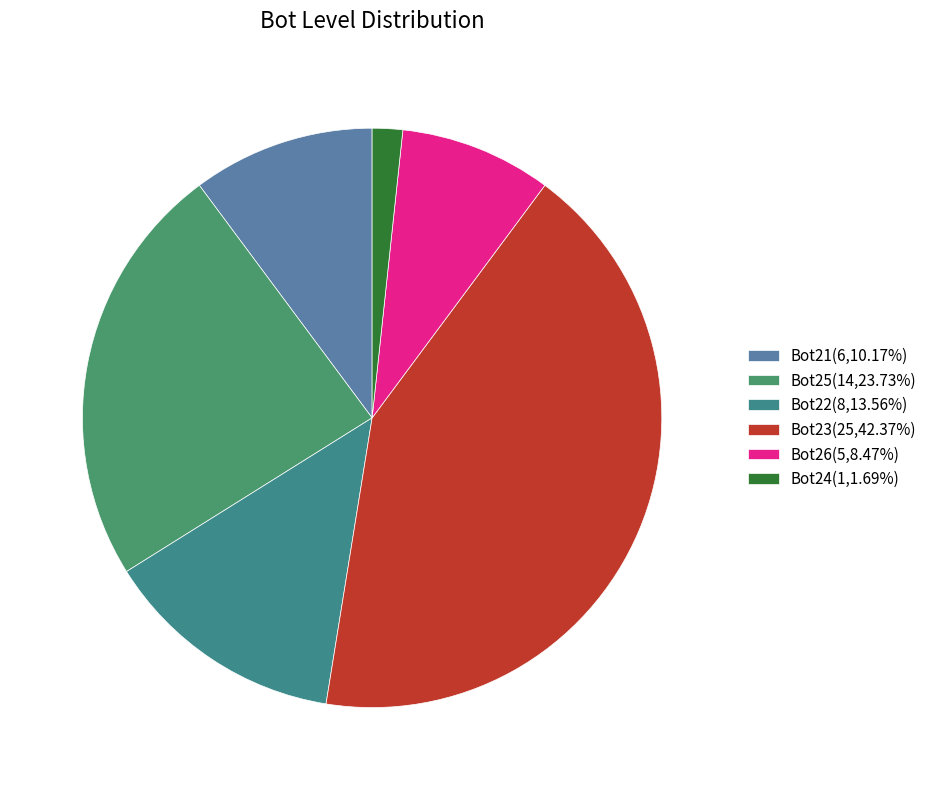

To the nearest percent, what is the difference between the largest and smallest slice percentages?

41%